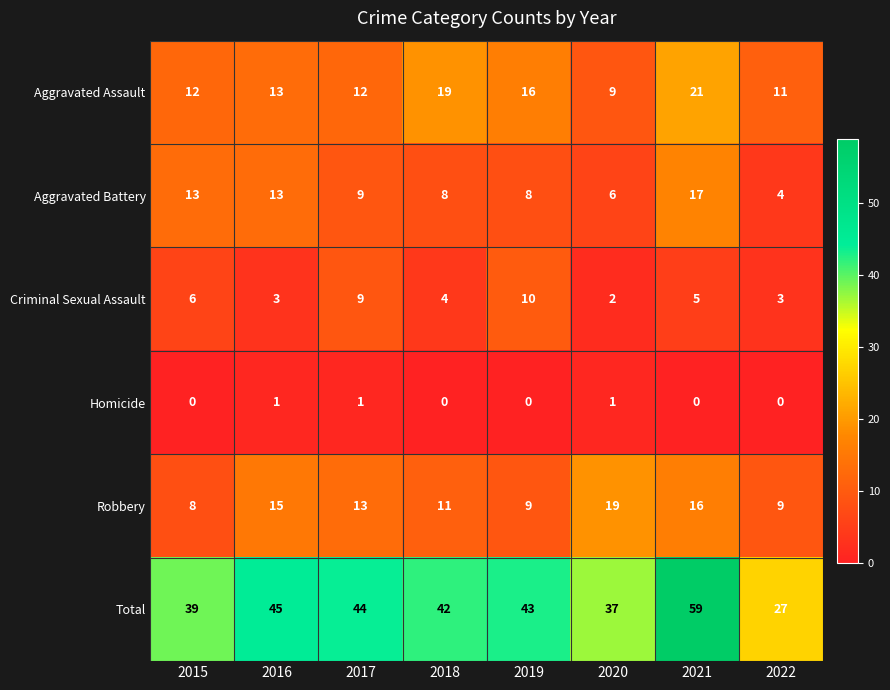

What is the difference between the maximum and minimum values in the Total series?

32